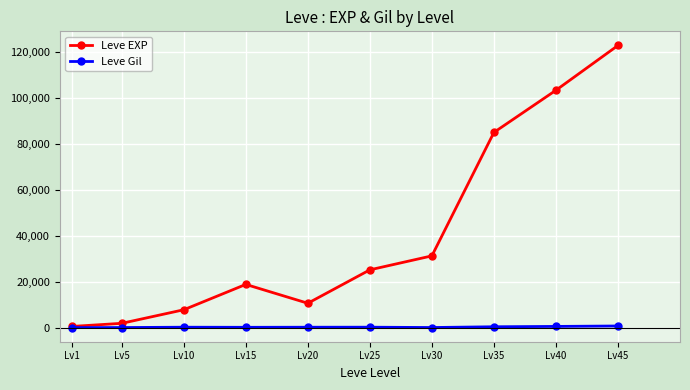

What is the difference between the highest and lowest values at Lv25?

24954